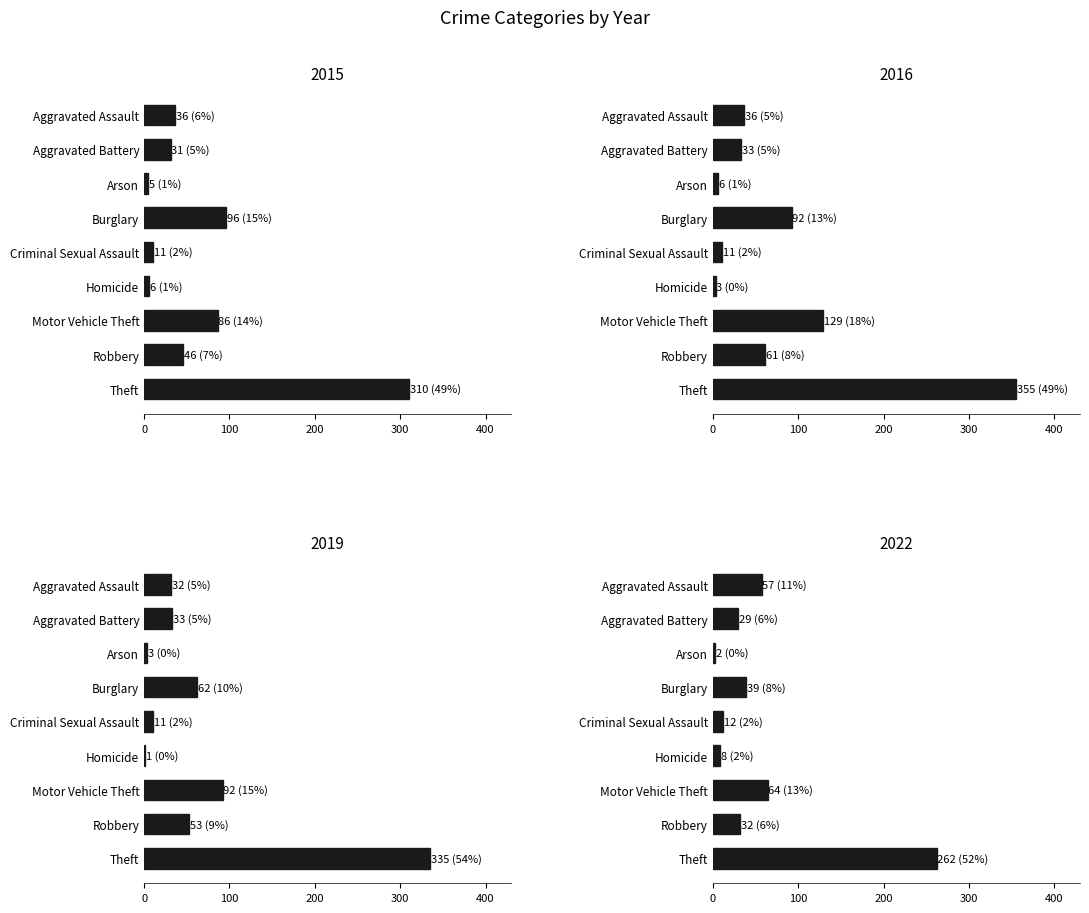

Between Aggravated Battery and Criminal Sexual Assault, which series saw the biggest shift?

2016